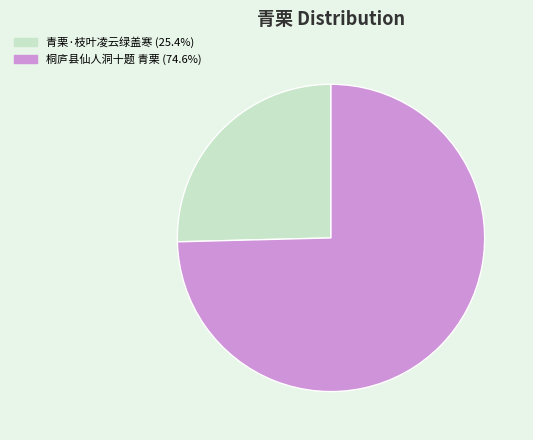

The 青栗·枝叶凌云绿盖寒 slice represents 25% of the pie. True or false?

True